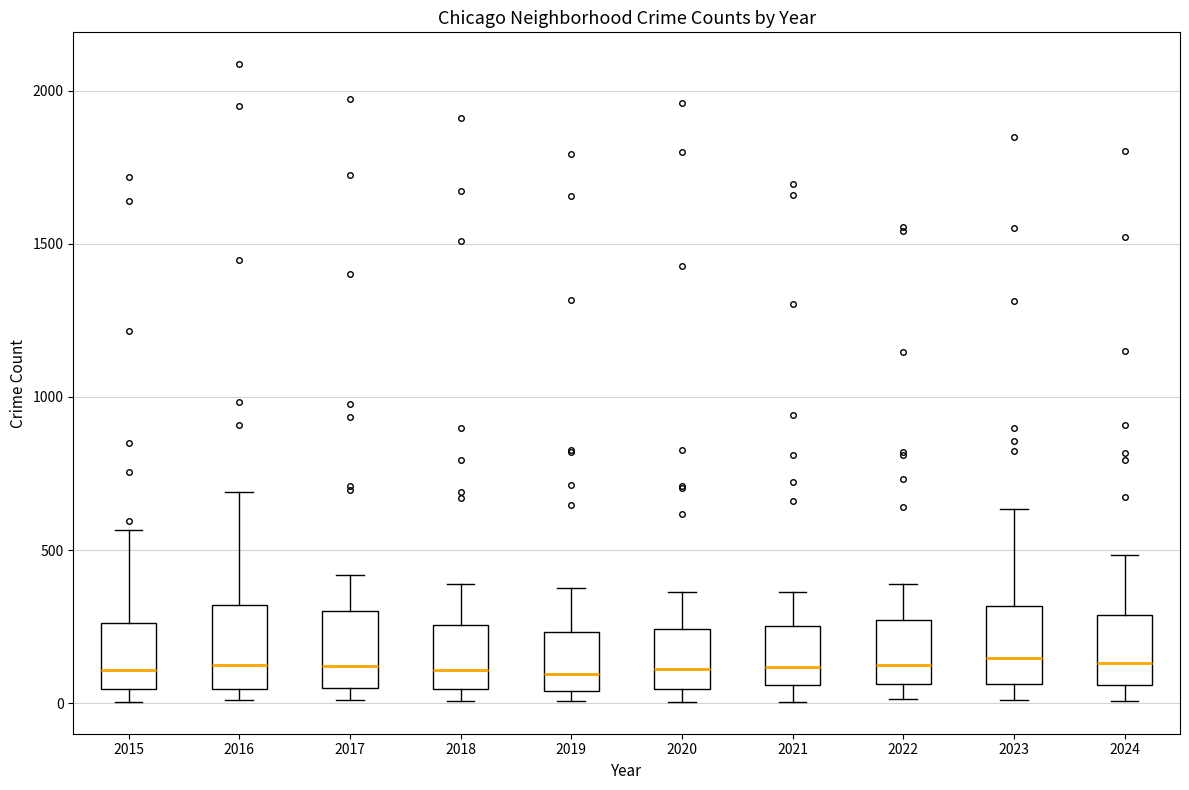

Reading left to right, transcribe this box plot: for each box, give where its median line is, the range the box spans, and where its two whiskers end, as read against the y-axis. The values are not printed on the chart, so give them approximately, as read against the axis.

2015: median 100, box 50 to 250, whiskers 0 to 550
2016: median 150, box 50 to 300, whiskers 0 to 700
2017: median 100, box 50 to 300, whiskers 0 to 400
2018: median 100, box 50 to 250, whiskers 0 to 400
2019: median 100, box 50 to 250, whiskers 0 to 400
2020: median 100, box 50 to 250, whiskers 0 to 350
2021: median 100, box 50 to 250, whiskers 0 to 350
2022: median 100, box 50 to 250, whiskers 0 to 400
2023: median 150, box 50 to 300, whiskers 0 to 650
2024: median 150, box 50 to 300, whiskers 0 to 500